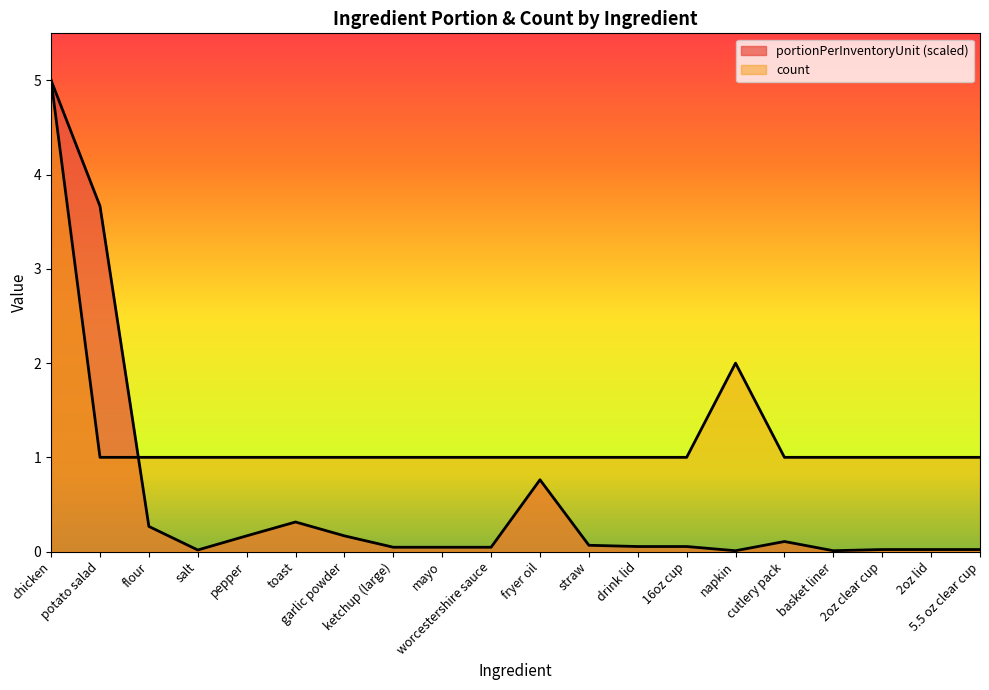

Between basket liner and toast, which is larger?

toast